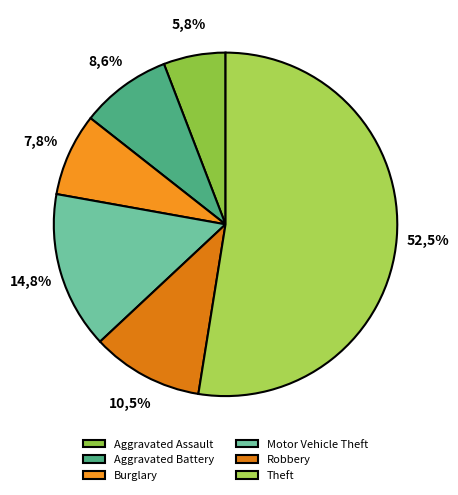

Which slice is the smallest?

Aggravated Assault